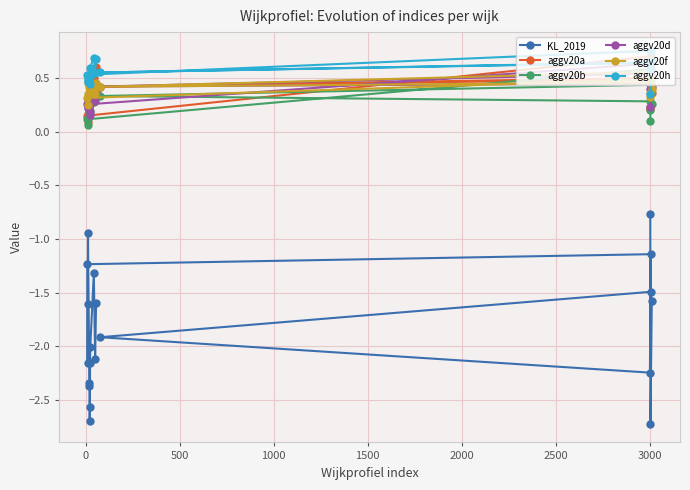

In aggv20f, how many points are higher than both neighbors (excluding endpoints)?

5